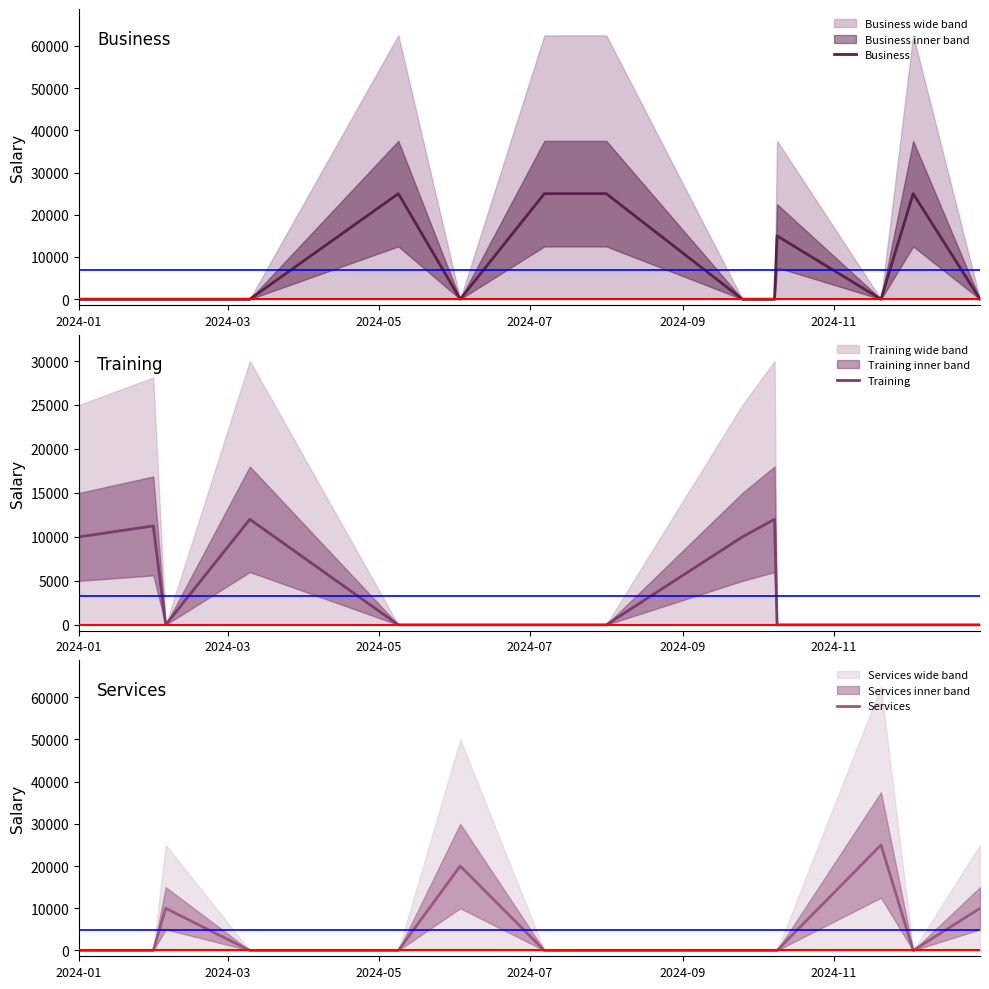

List the series in order of their overall mean, lowest first.

Training, Services, Business